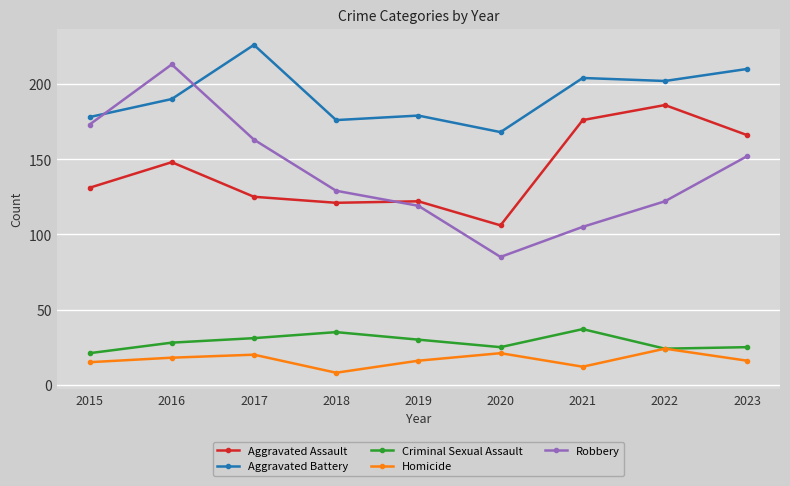

True or false: Aggravated Battery and Aggravated Assault intersect in this chart.

False